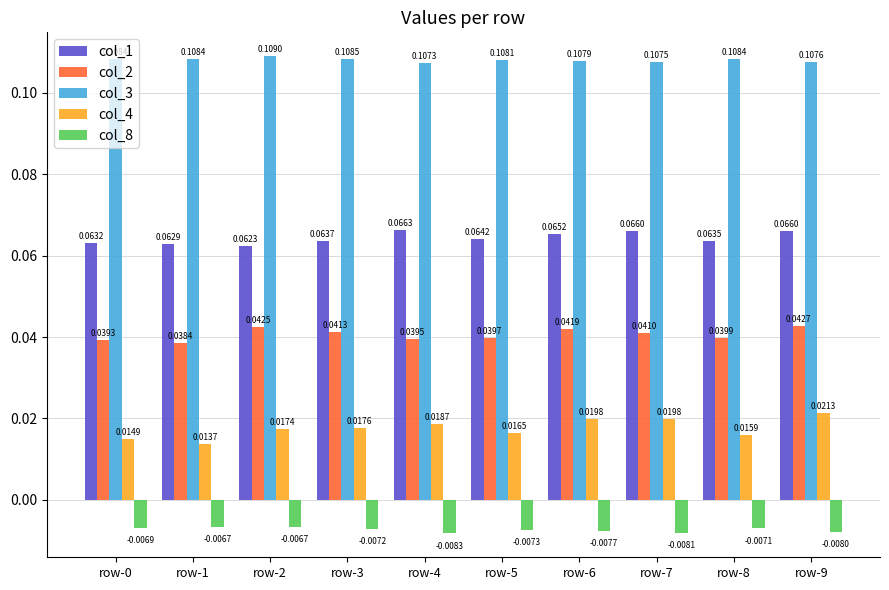

Which series changed the most between row-5 and row-6?

col_4